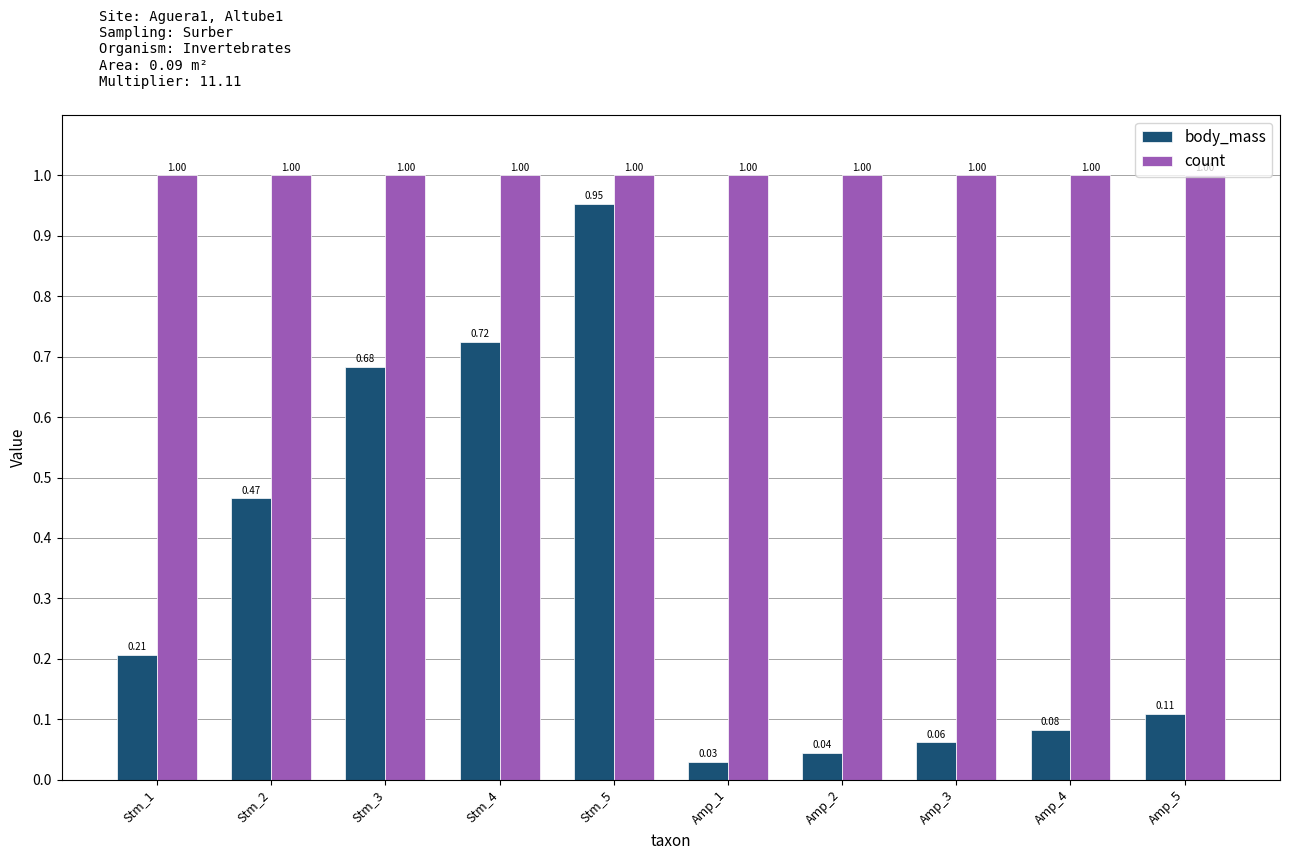

Rank the series by their average value, from highest to lowest.

count, body_mass